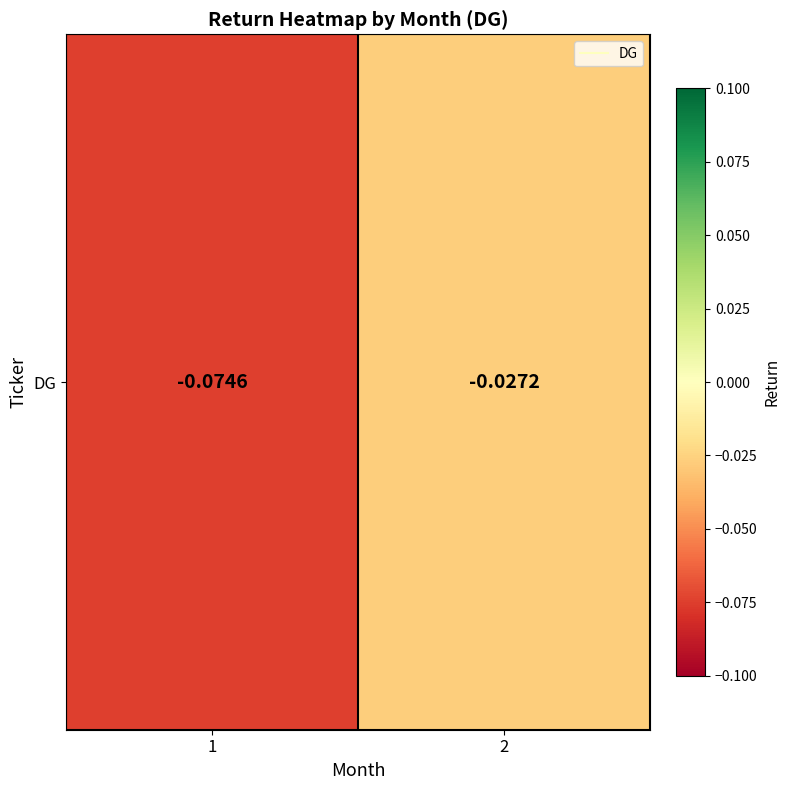

The value at 1 is -0.1. True or false?

True